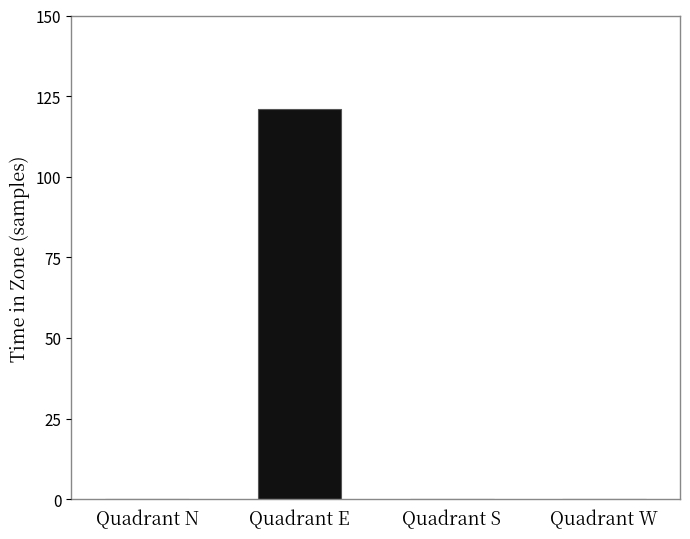

What is the greatest value displayed?

121